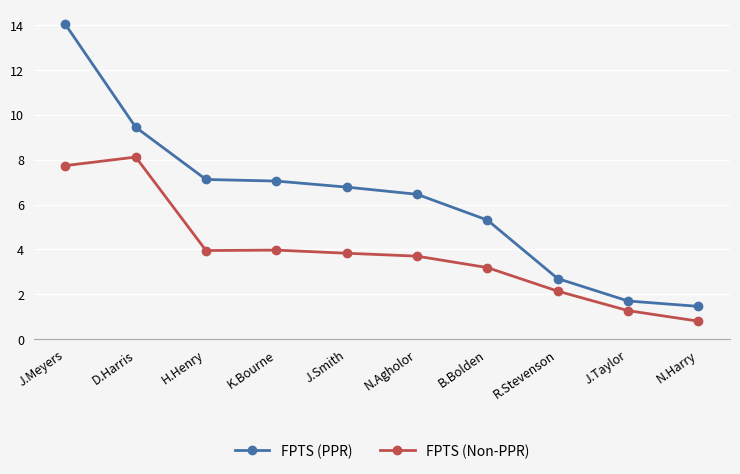

True or false: FPTS (Non-PPR) and FPTS (PPR) intersect in this chart.

False